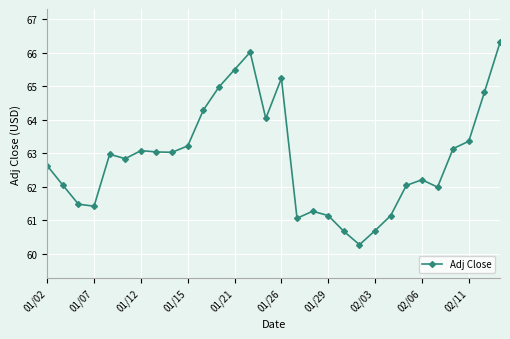

What is the maximum value shown in the chart?

66.3